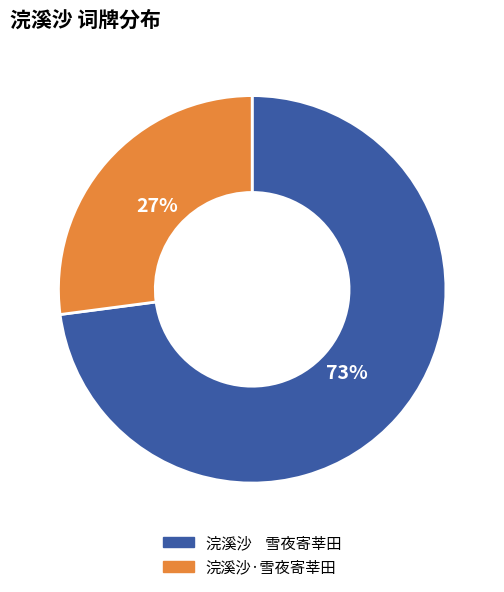

Combined, do 浣溪沙·雪夜寄莘田 and 浣溪沙 雪夜寄莘田 account for over 50%?

Yes